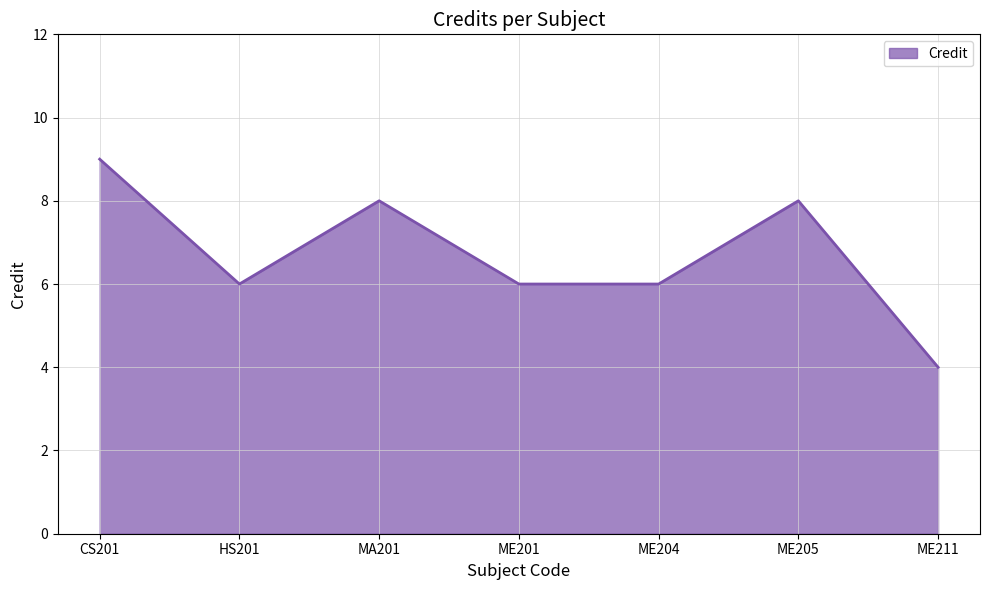

What position from the right is ME205?

2